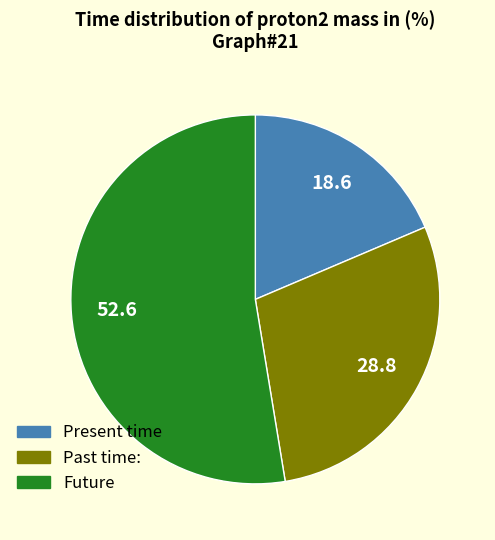

Is there a majority slice in this chart?

Yes